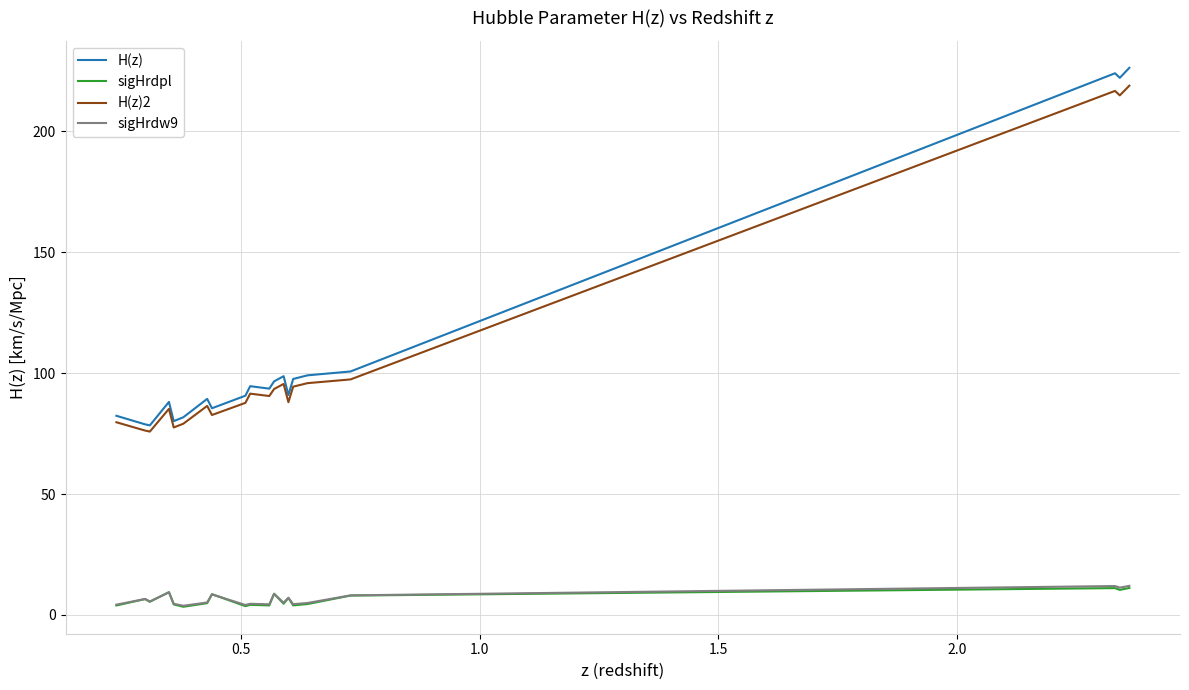

True or false: H(z)2 and sigHrdpl cross at least once.

False